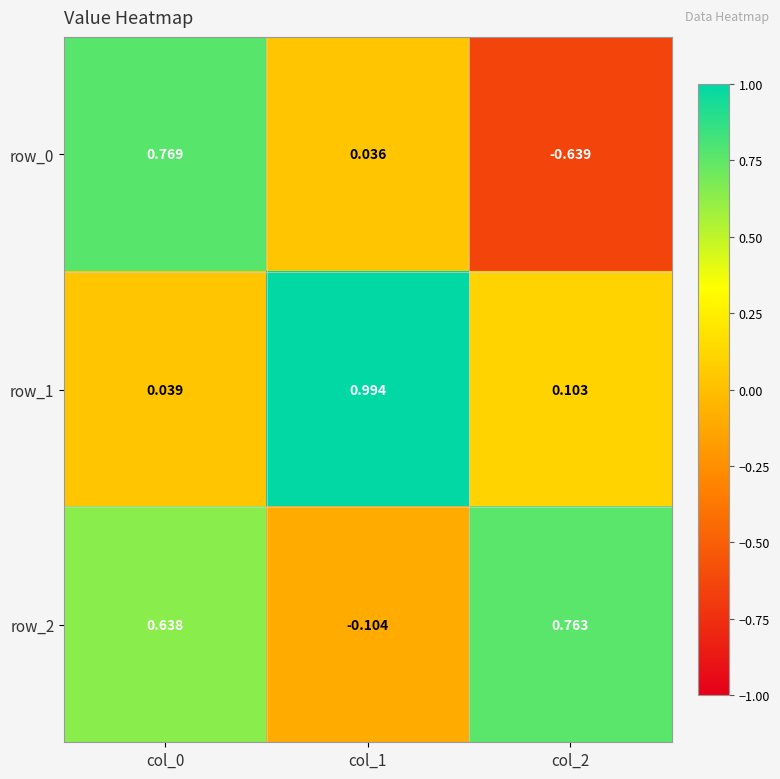

Is the value of row_0 at col_1 greater than the value of row_1 at col_1?

No